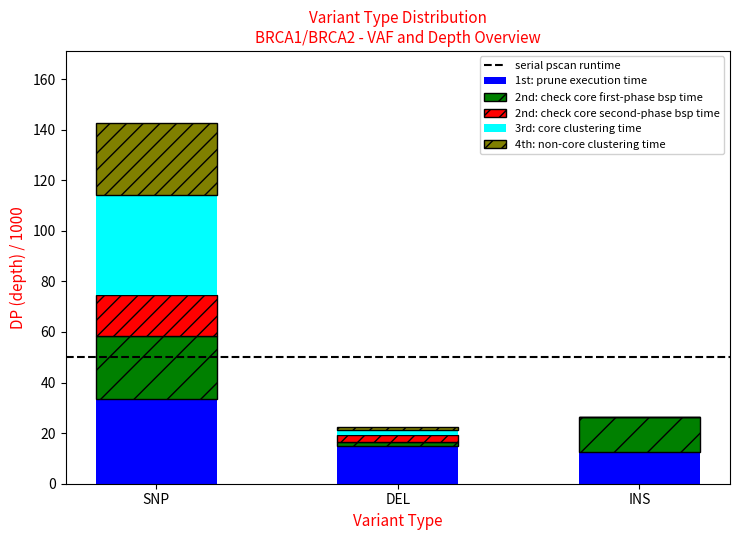

The 1st: prune execution time series shows 14.8 at DEL. True or false?

True